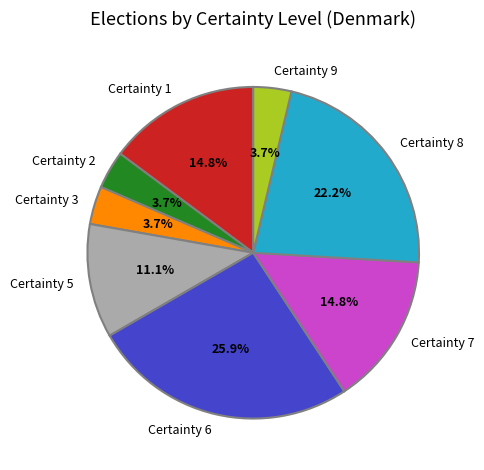

What is the total percentage of Certainty 3 and Certainty 5?

14.8%